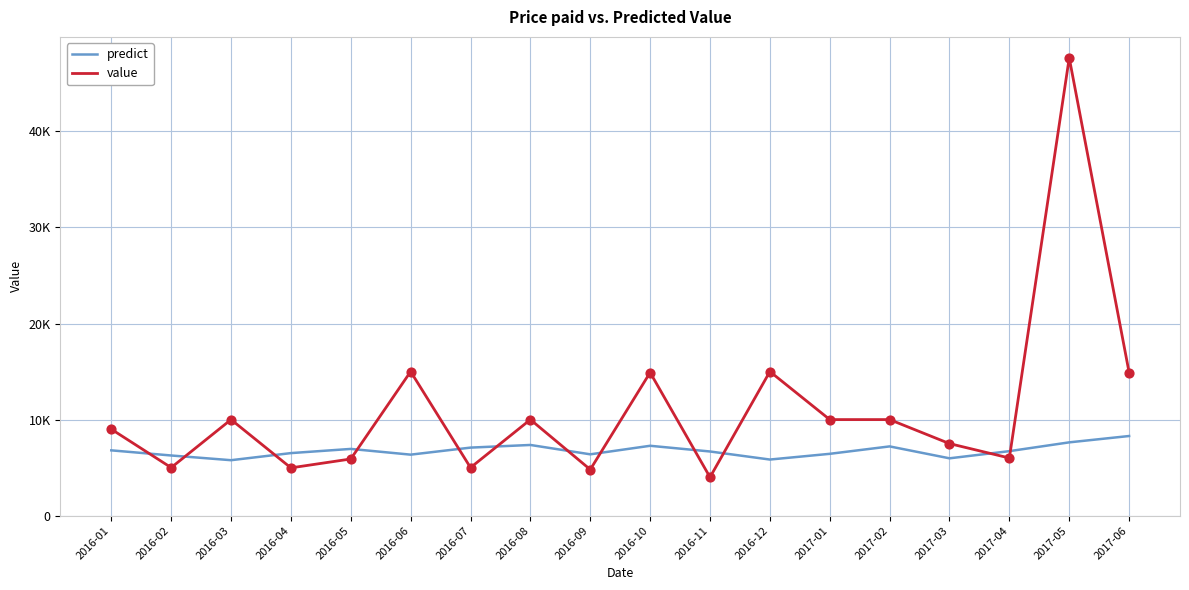

Is the value of value at 2016-03 greater than the value of predict at 2016-05?

Yes